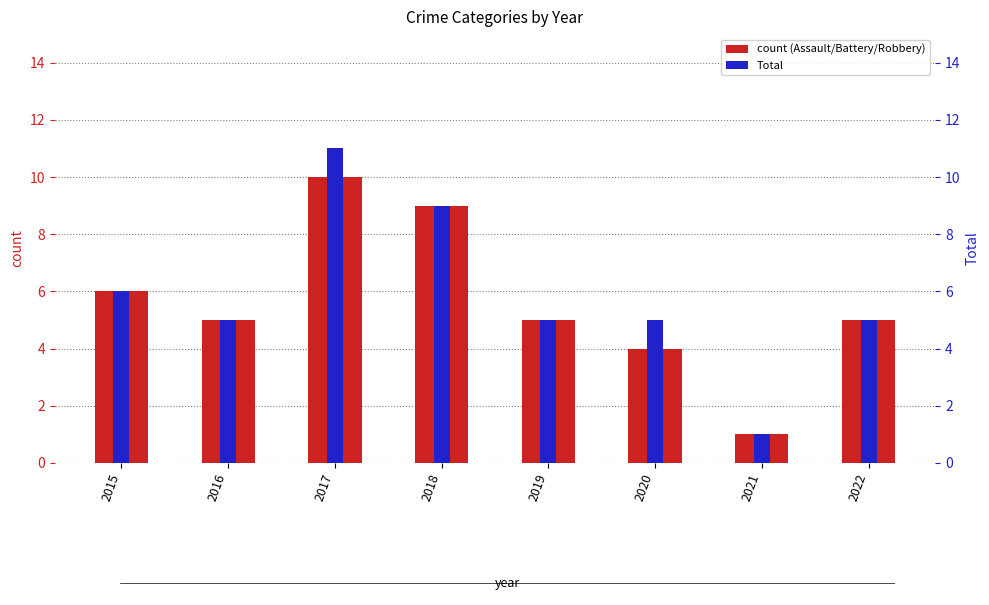

The Aggravated Assault series shows 0 at 2016. True or false?

False